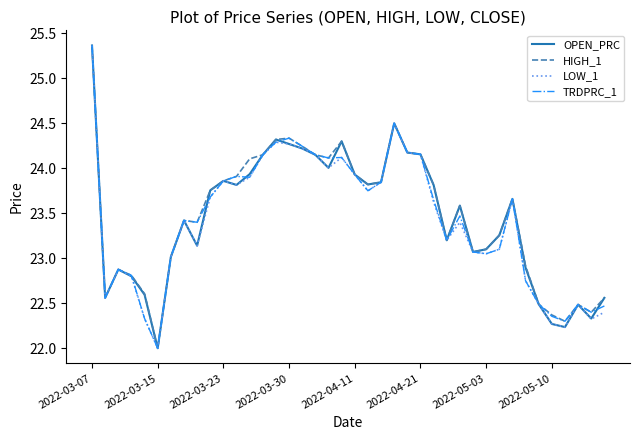

What is the minimum value for LOW_1?

22.0